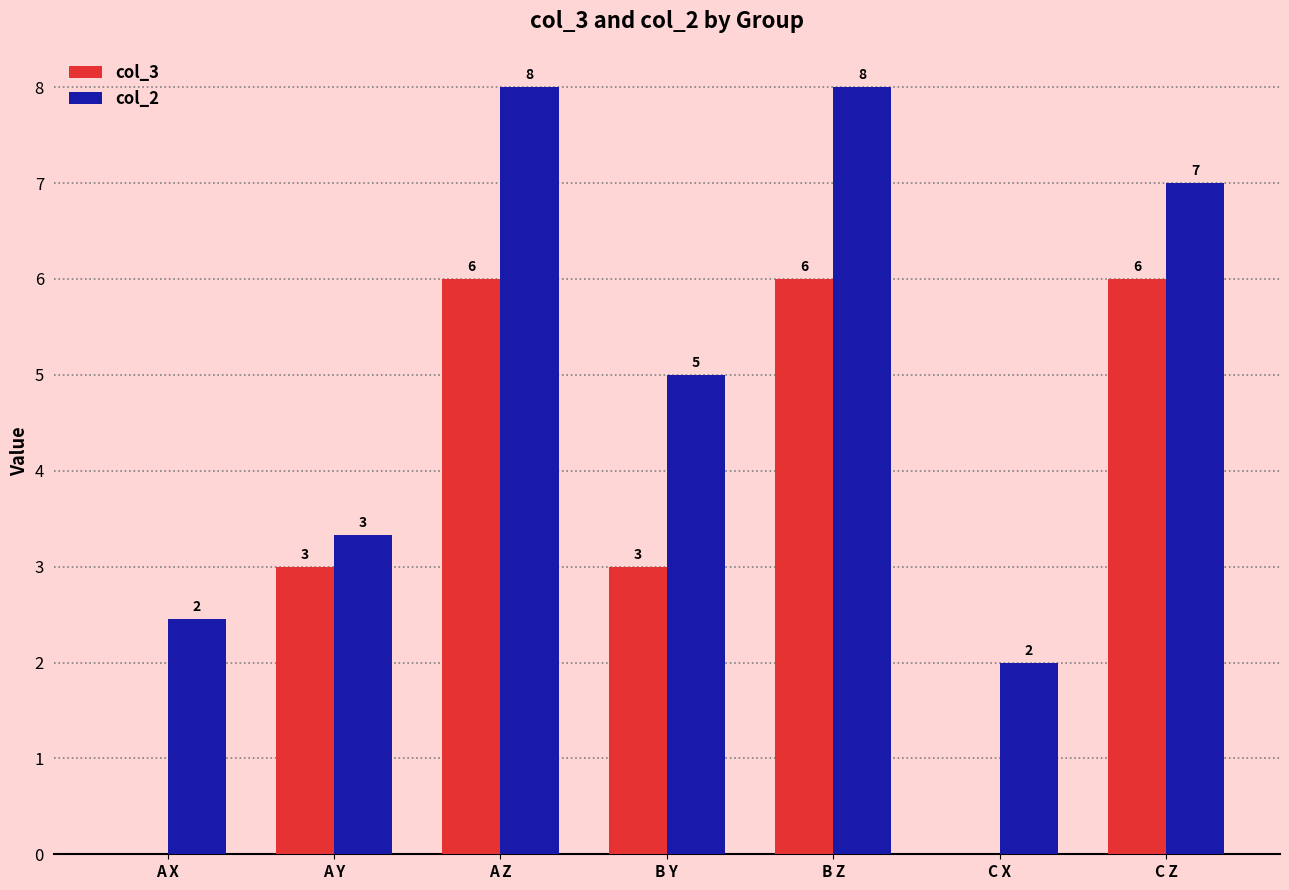

Is it true that col_3 equals 6.0 at A Z?

True